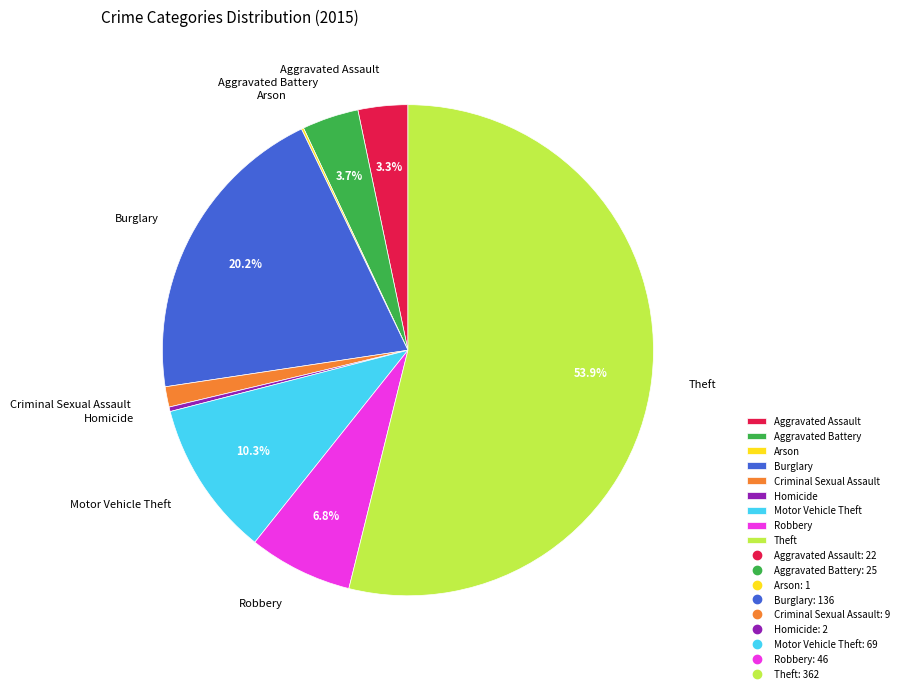

Is there any slice that represents more than half of the pie?

Yes